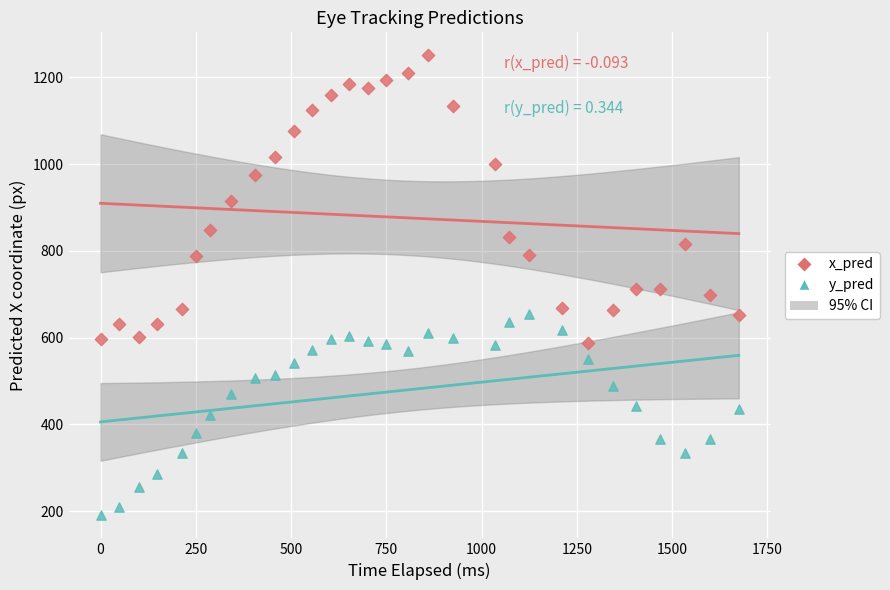

What is the X range (max minus min) for the scatter plot?

1674.7